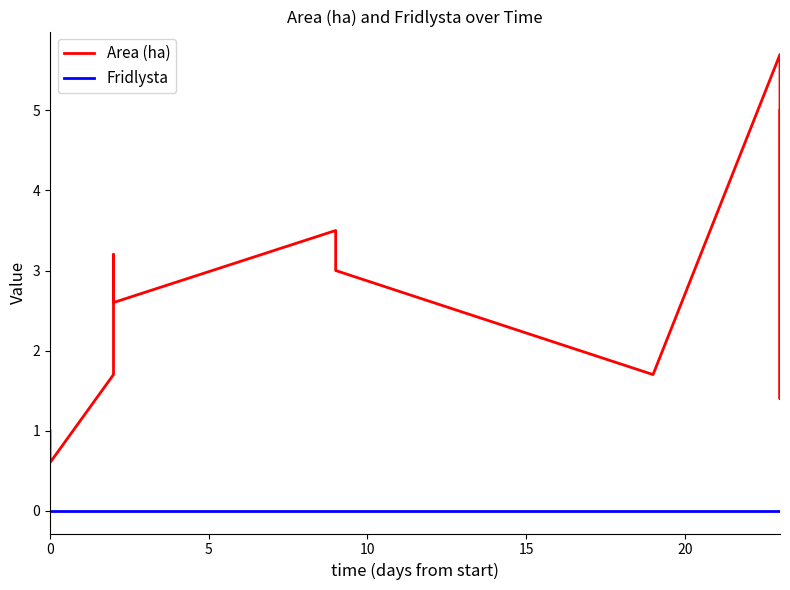

Which series has the widest spread of values?

Area (ha)